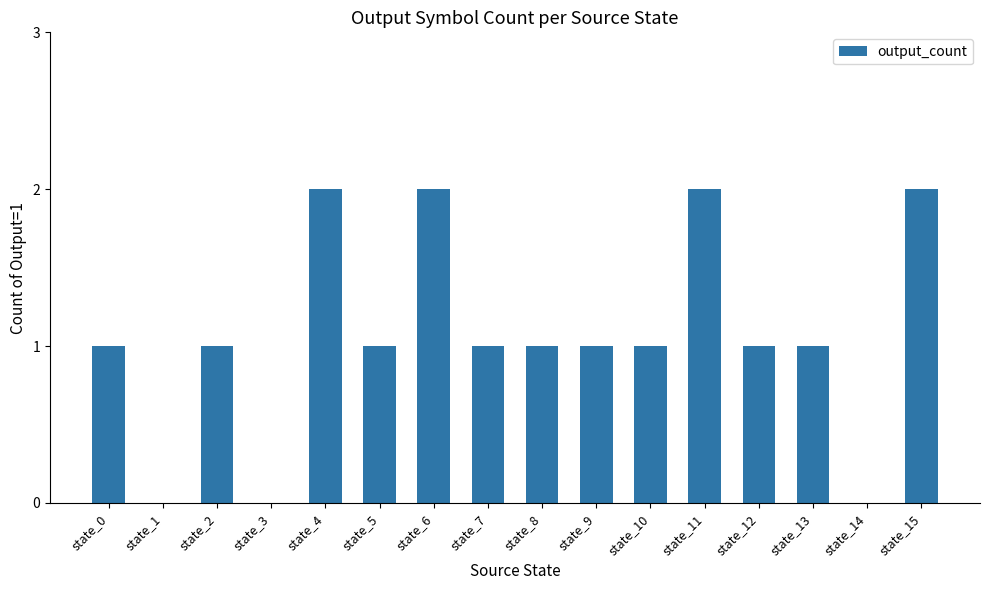

Which has a higher value, state_14 or state_7?

state_7